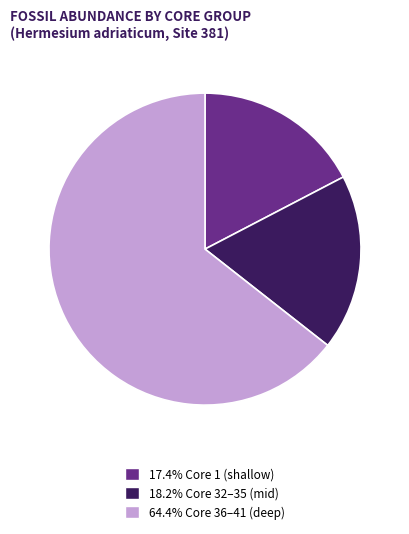

Does 64.4% Core 36–41 (deep) account for over 50% of the chart?

Yes